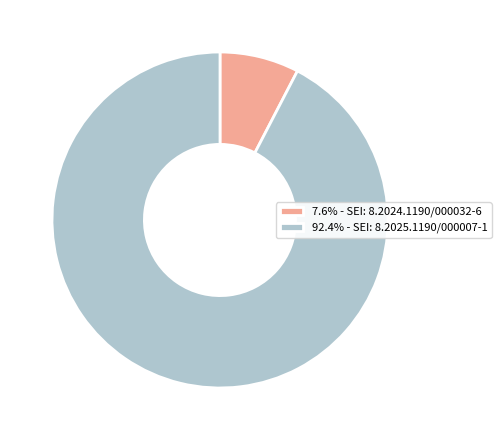

How many slices are in this pie chart?

2